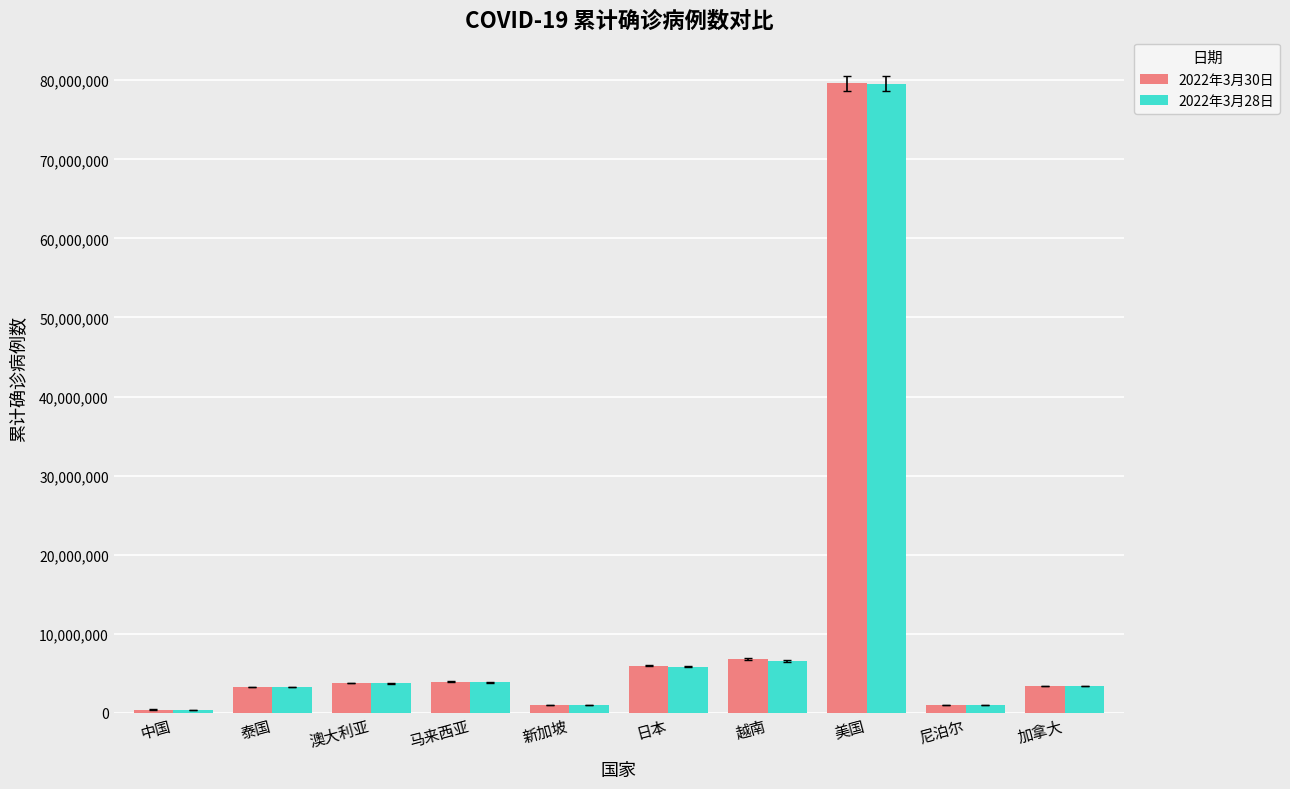

What is the total value across all series at 泰国?

6526740